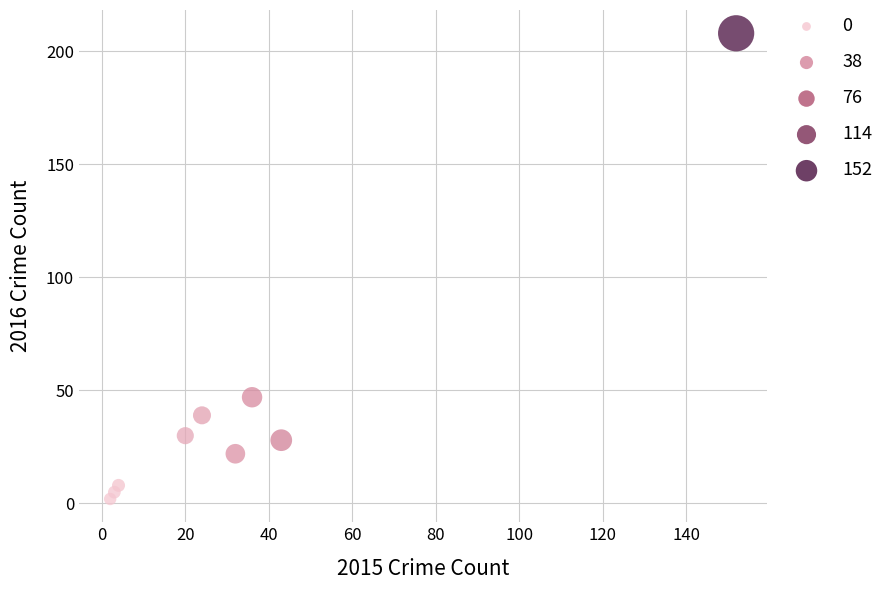

What is the average X value?

35